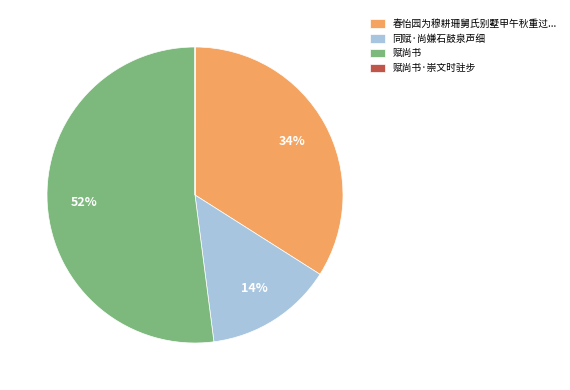

To the nearest percent, what is the average slice percentage?

25%